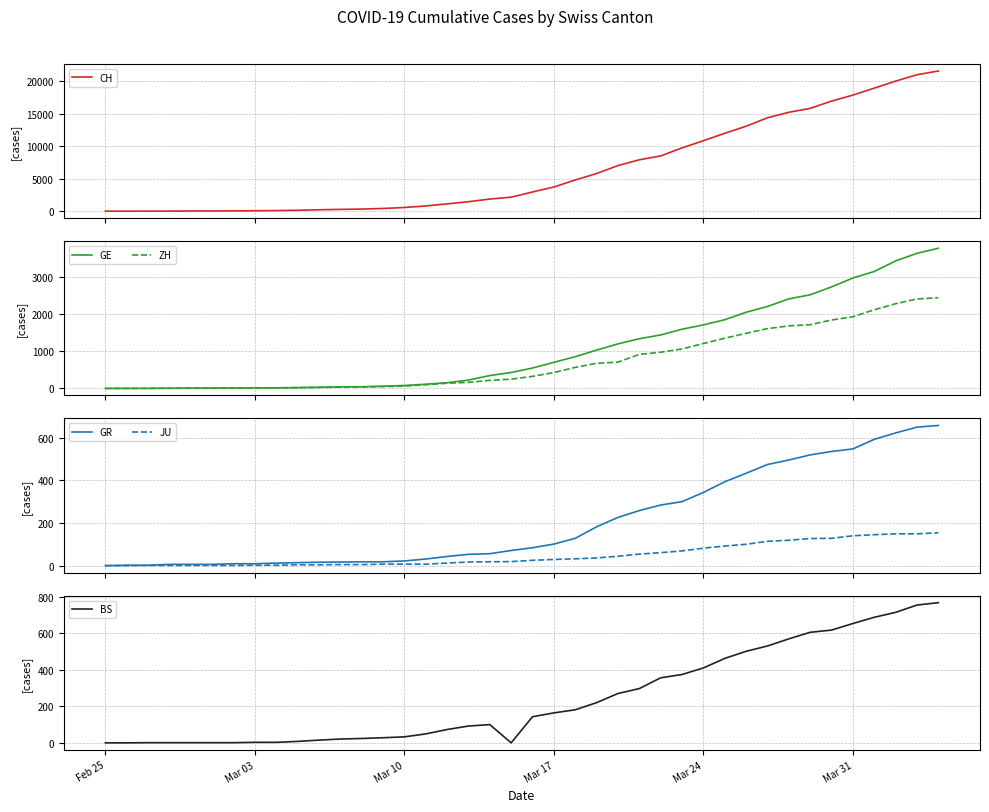

Which series has the largest range (max minus min)?

CH